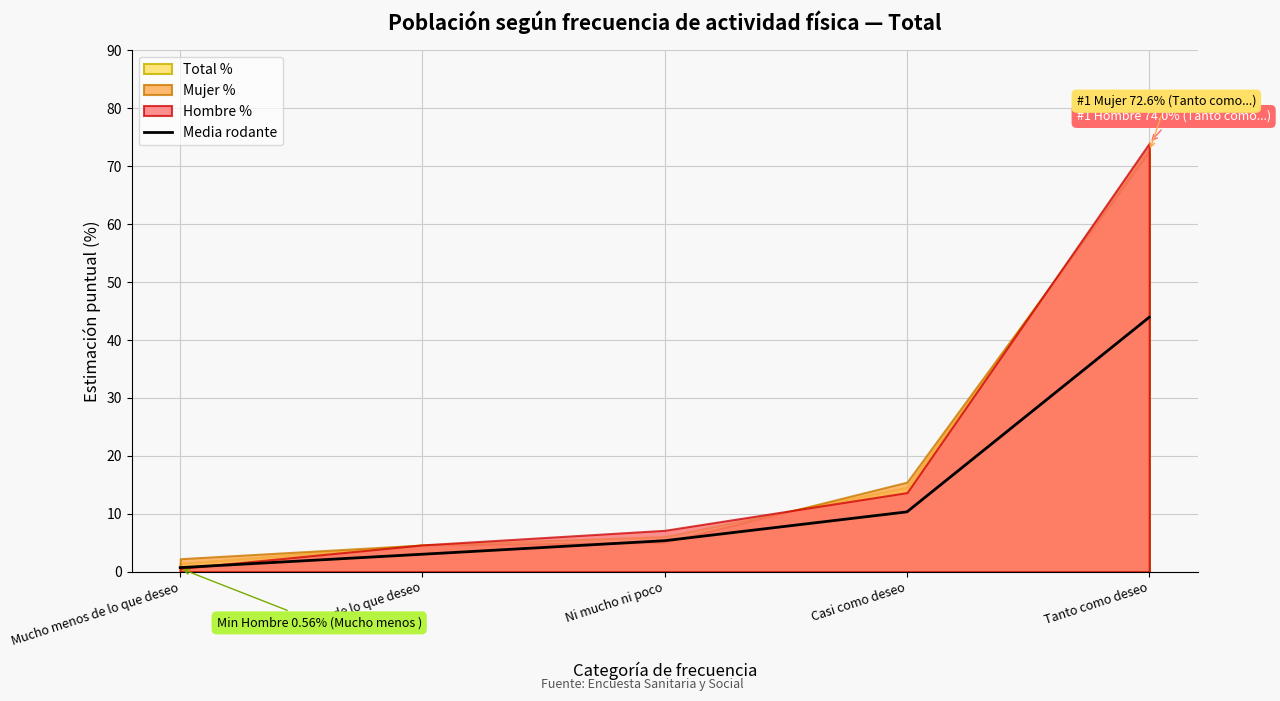

Which has a higher value, Casi como deseo or Tanto como deseo?

Tanto como deseo